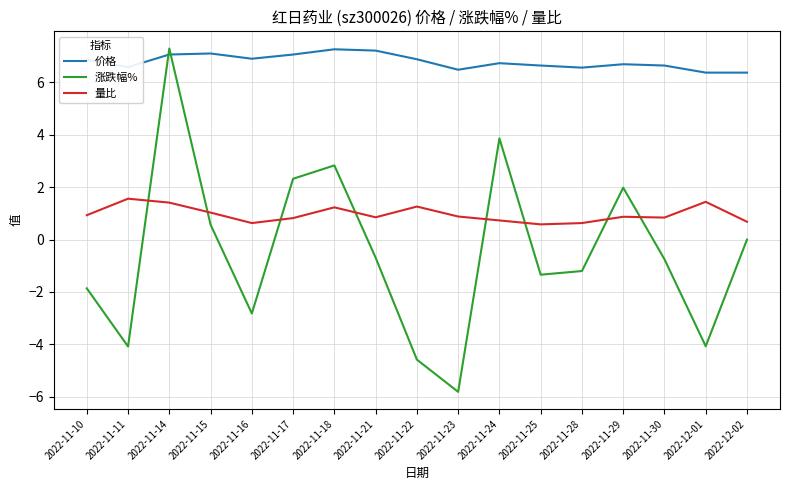

Between 2022-11-21 and 2022-11-22, which series saw the biggest shift?

涨跌幅%